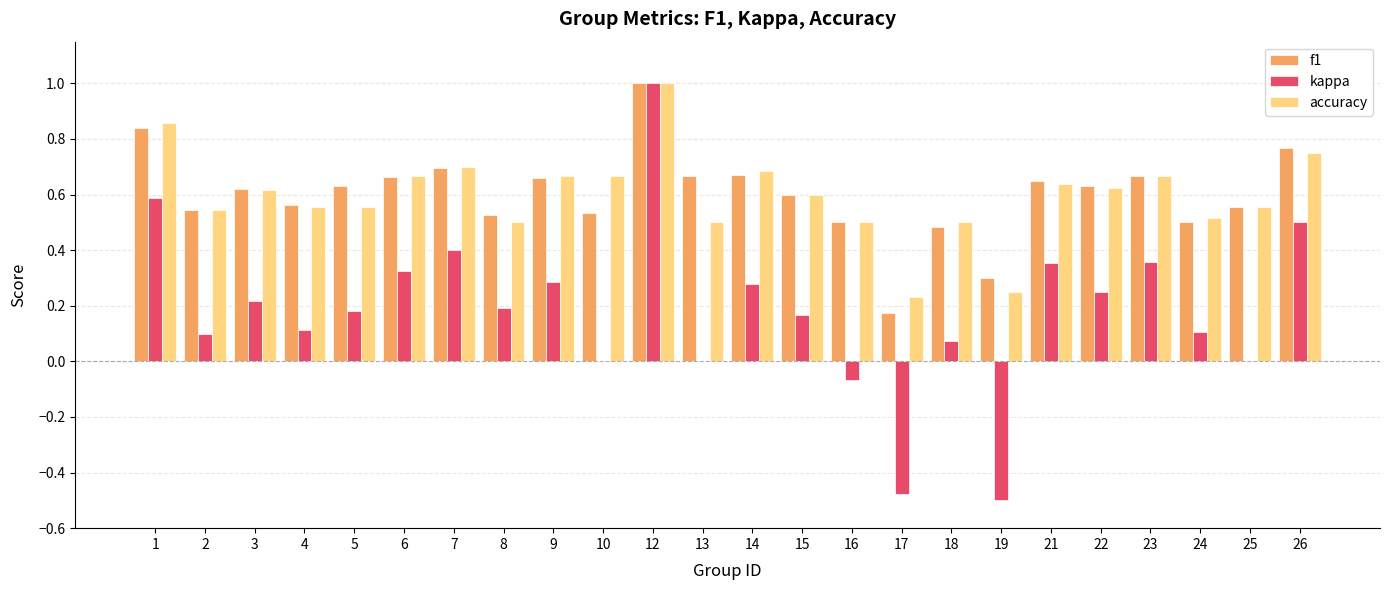

At which category is the sum across all series the highest?

12